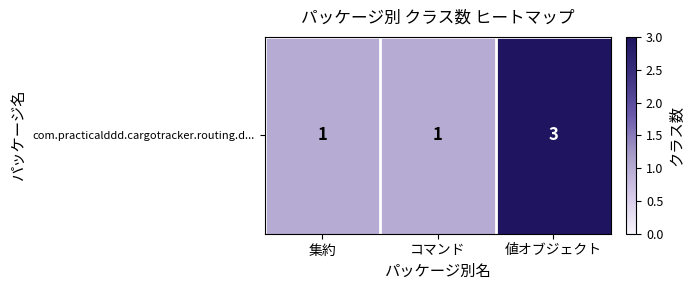

The value at 集約 is 1. True or false?

True